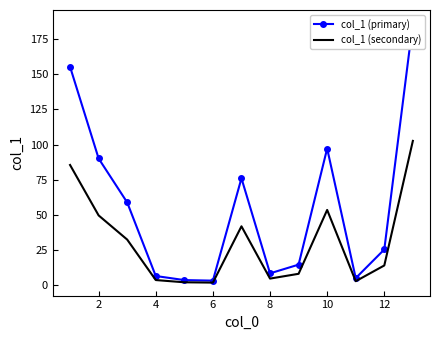

The value of col_1 (primary) at 10 is 131.1. True or false?

False